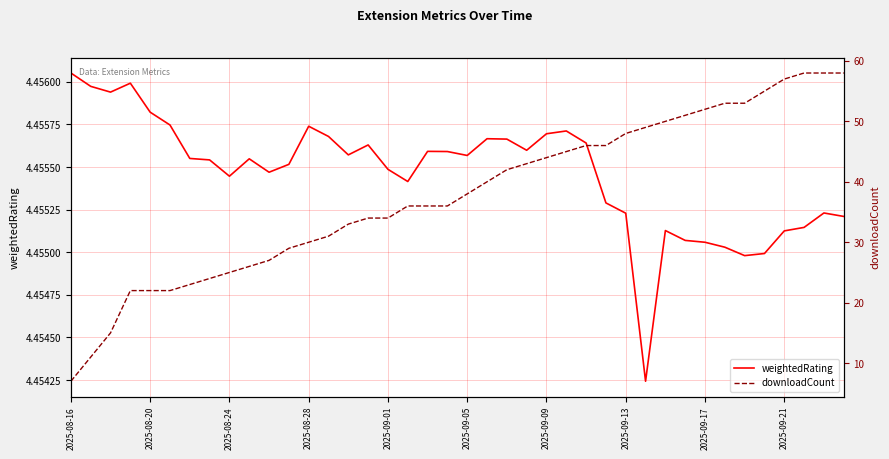

Which category has the highest value in the weightedRating series?

2025-08-16